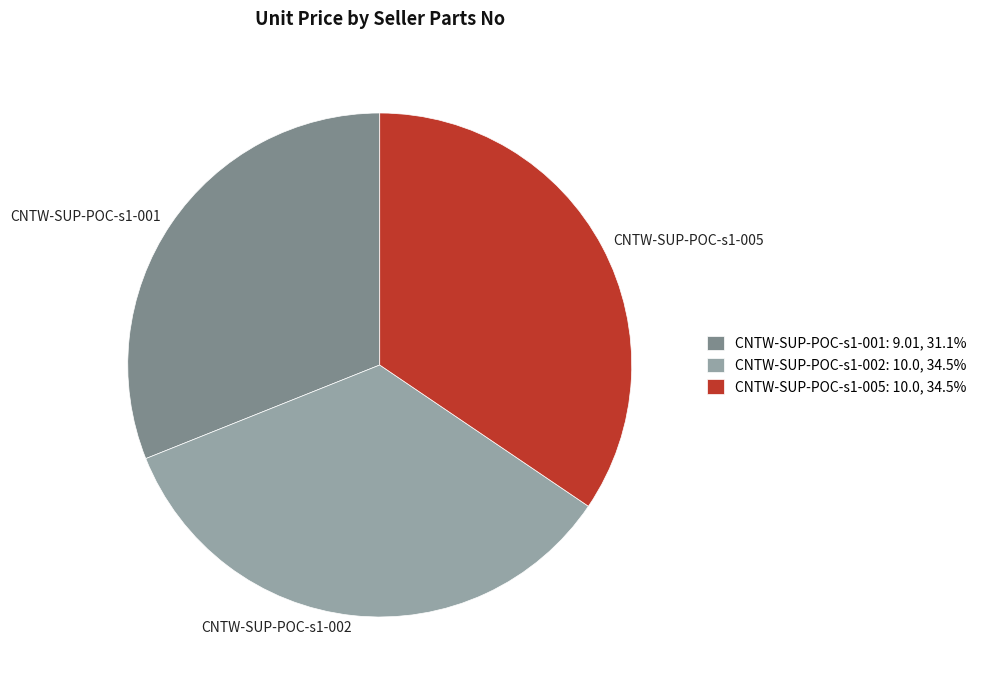

Approximately how many times larger is the value at CNTW-SUP-POC-s1-001 compared to CNTW-SUP-POC-s1-002?

0.9